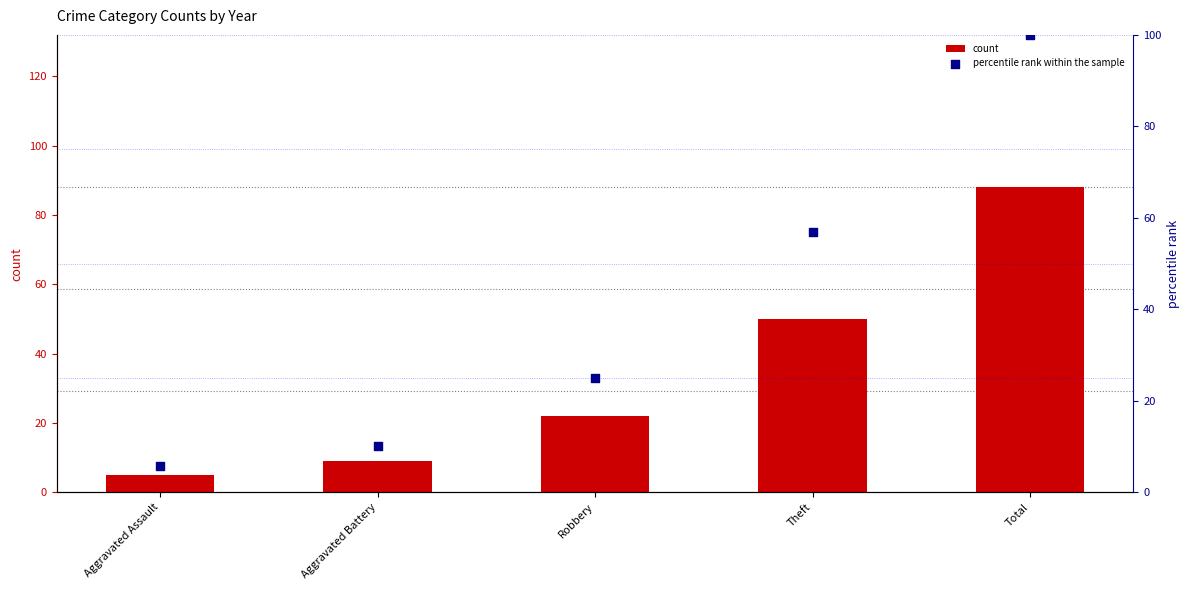

At how many categories does at least one series exceed 50?

2